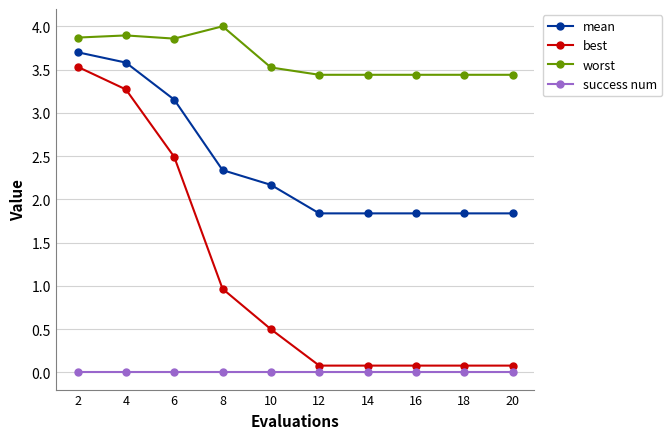

True or false: mean and best cross at least once.

False